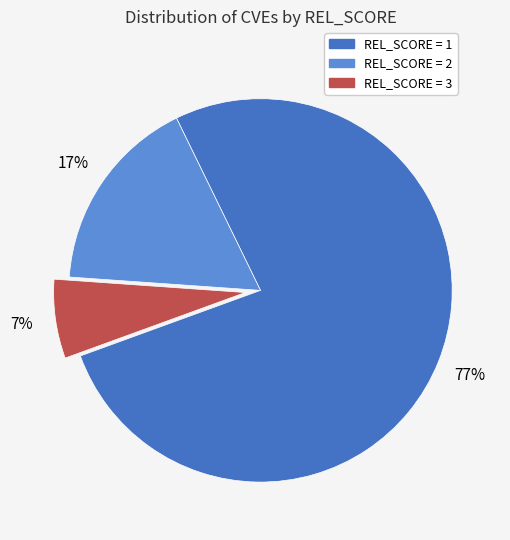

How many slices are in this pie chart?

3